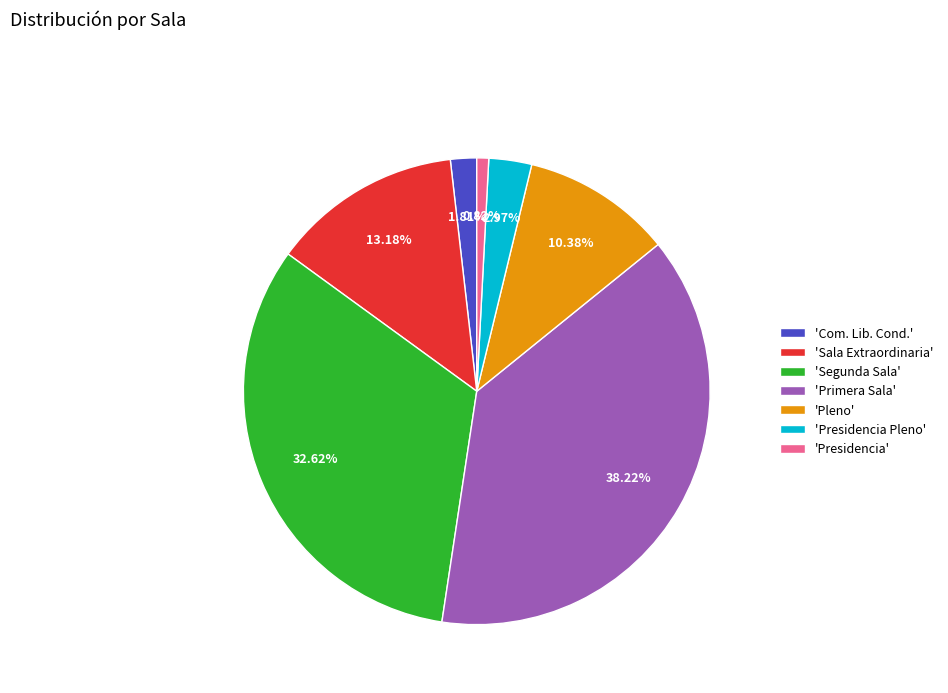

Which has a higher value, 'Segunda Sala' or 'Primera Sala'?

'Primera Sala'